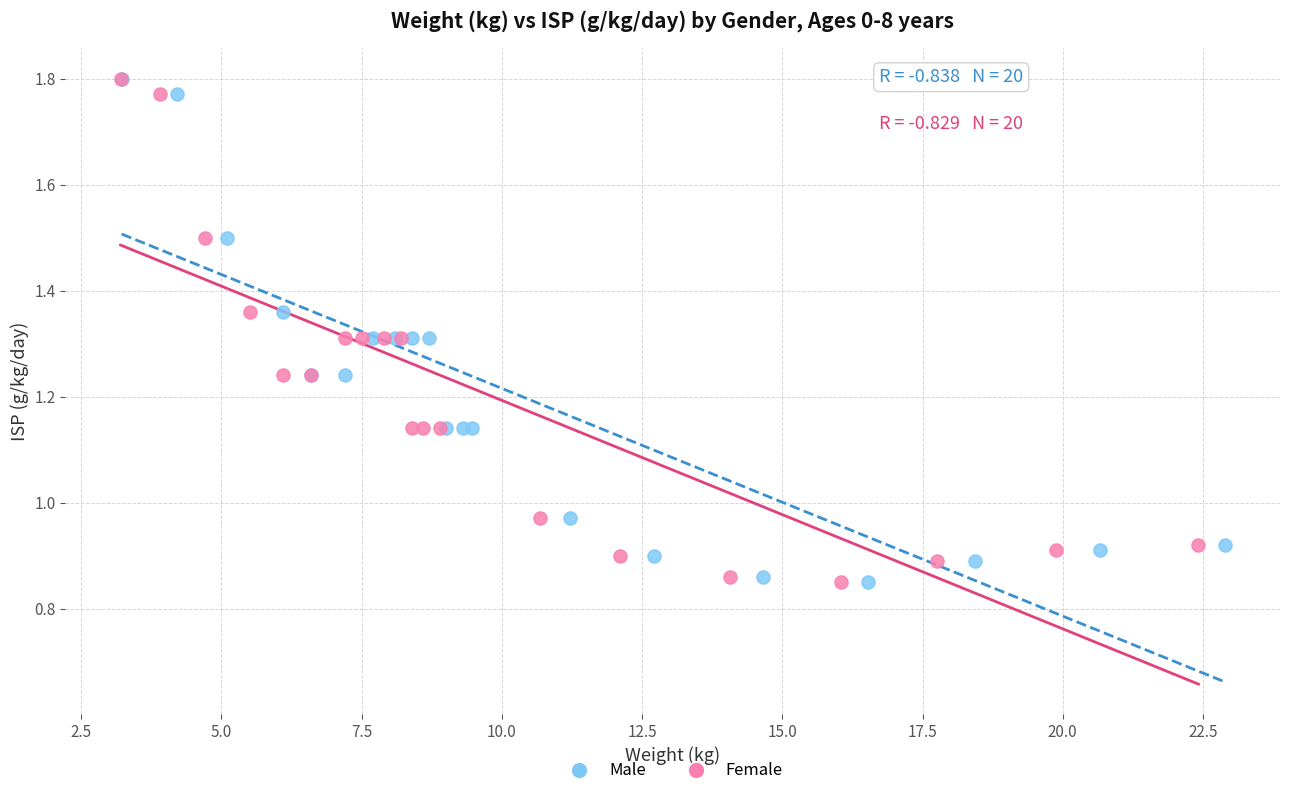

What are all the series names shown in the legend?

Male, Female